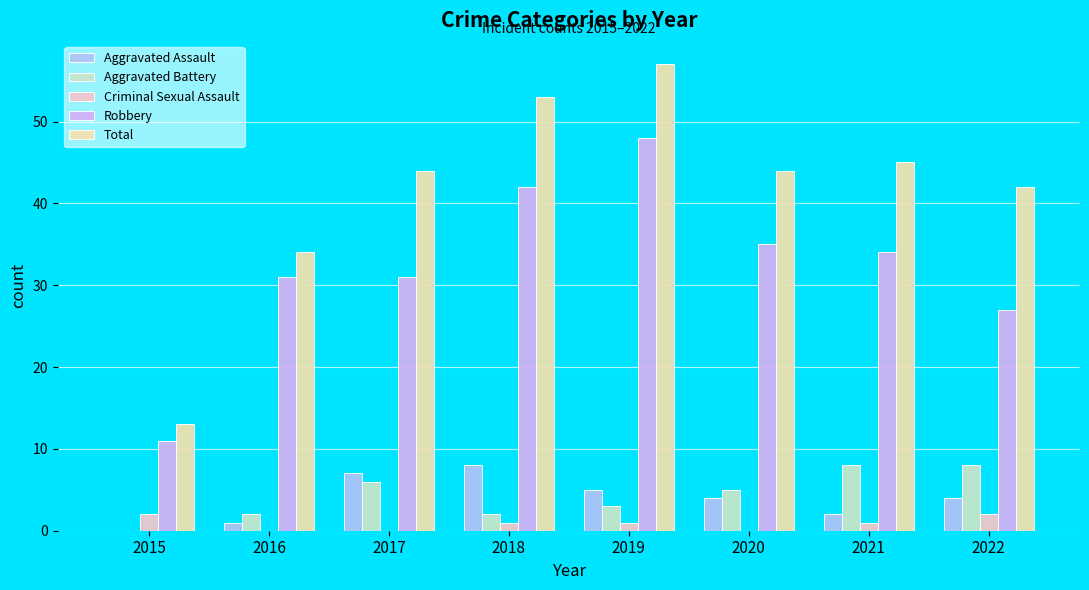

What are all the series names shown in the legend?

Aggravated Assault, Aggravated Battery, Criminal Sexual Assault, Robbery, Total